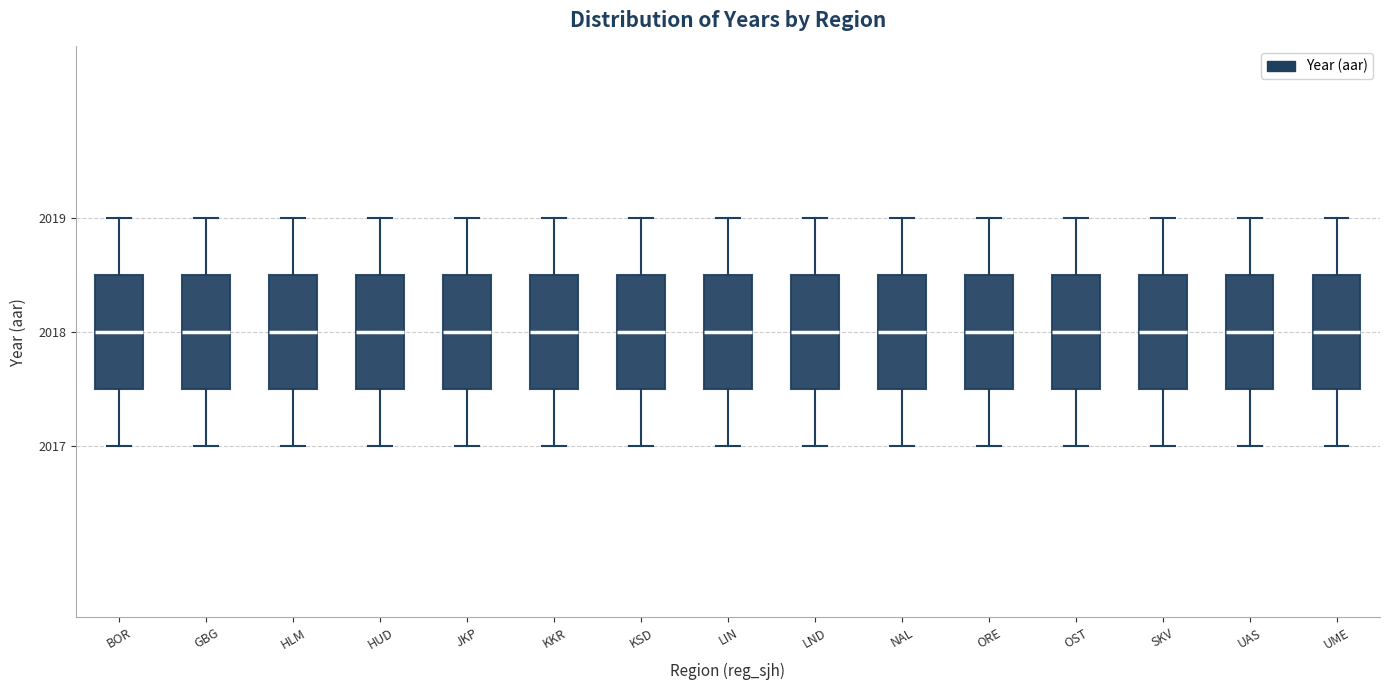

Reading left to right, read every box against the y-axis: the position of its median line, the range the box covers, and the ends of its whiskers. The values are not printed on the chart, so give them approximately, as read against the axis.

BOR: median 2018.0, box 2017.5 to 2018.5, whiskers 2017.0 to 2019.0
GBG: median 2018.0, box 2017.5 to 2018.5, whiskers 2017.0 to 2019.0
HLM: median 2018.0, box 2017.5 to 2018.5, whiskers 2017.0 to 2019.0
HUD: median 2018.0, box 2017.5 to 2018.5, whiskers 2017.0 to 2019.0
JKP: median 2018.0, box 2017.5 to 2018.5, whiskers 2017.0 to 2019.0
KKR: median 2018.0, box 2017.5 to 2018.5, whiskers 2017.0 to 2019.0
KSD: median 2018.0, box 2017.5 to 2018.5, whiskers 2017.0 to 2019.0
LIN: median 2018.0, box 2017.5 to 2018.5, whiskers 2017.0 to 2019.0
LND: median 2018.0, box 2017.5 to 2018.5, whiskers 2017.0 to 2019.0
NAL: median 2018.0, box 2017.5 to 2018.5, whiskers 2017.0 to 2019.0
ORE: median 2018.0, box 2017.5 to 2018.5, whiskers 2017.0 to 2019.0
OST: median 2018.0, box 2017.5 to 2018.5, whiskers 2017.0 to 2019.0
SKV: median 2018.0, box 2017.5 to 2018.5, whiskers 2017.0 to 2019.0
UAS: median 2018.0, box 2017.5 to 2018.5, whiskers 2017.0 to 2019.0
UME: median 2018.0, box 2017.5 to 2018.5, whiskers 2017.0 to 2019.0